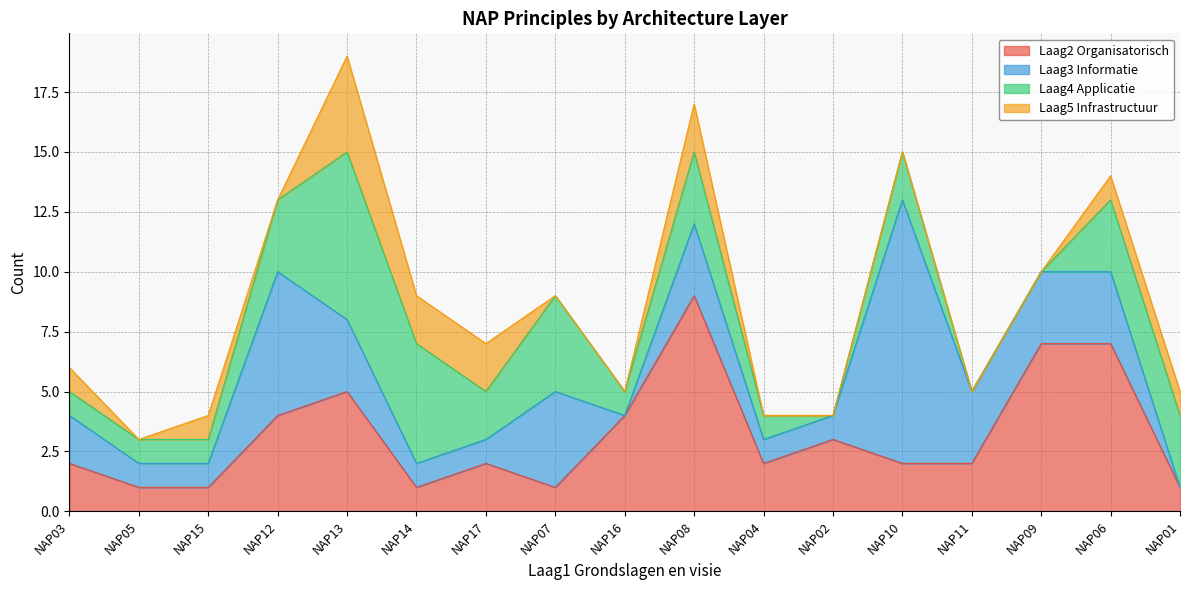

Which series changed the most between NAP04 and NAP15?

Laag2 Organisatorisch